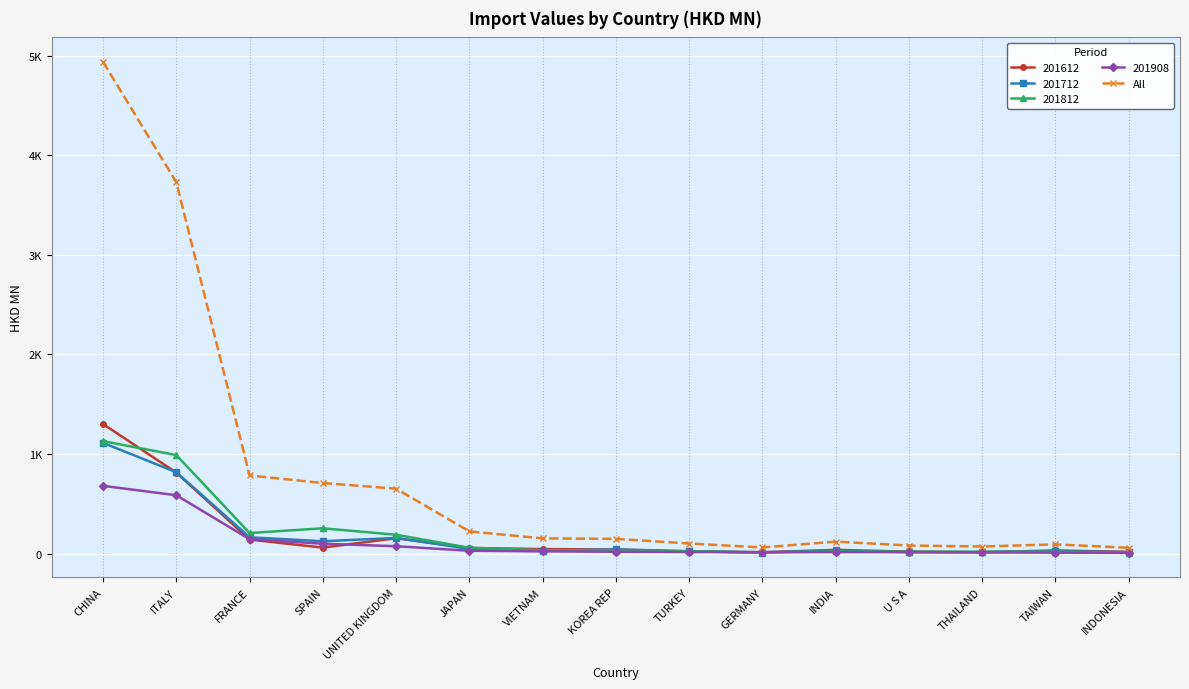

Does the chart have visible grid lines?

Yes